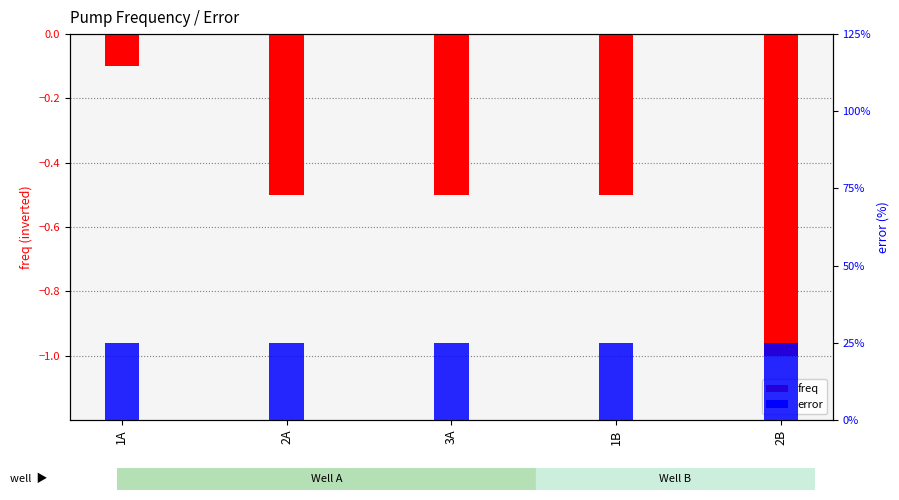

Does the chart contain stacked bars?

No